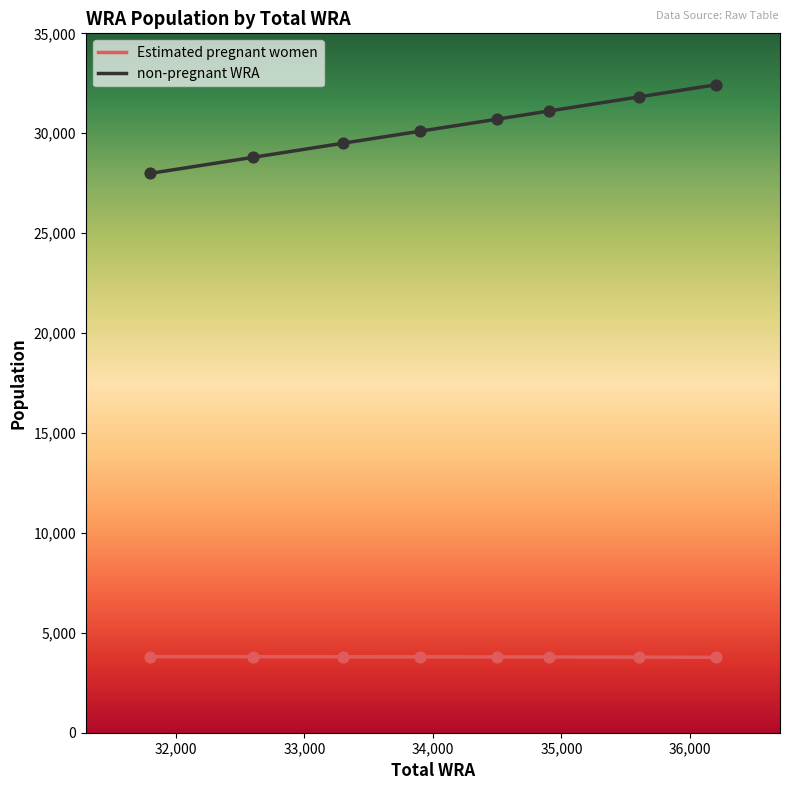

Which series has the largest total across all categories?

non-pregnant WRA